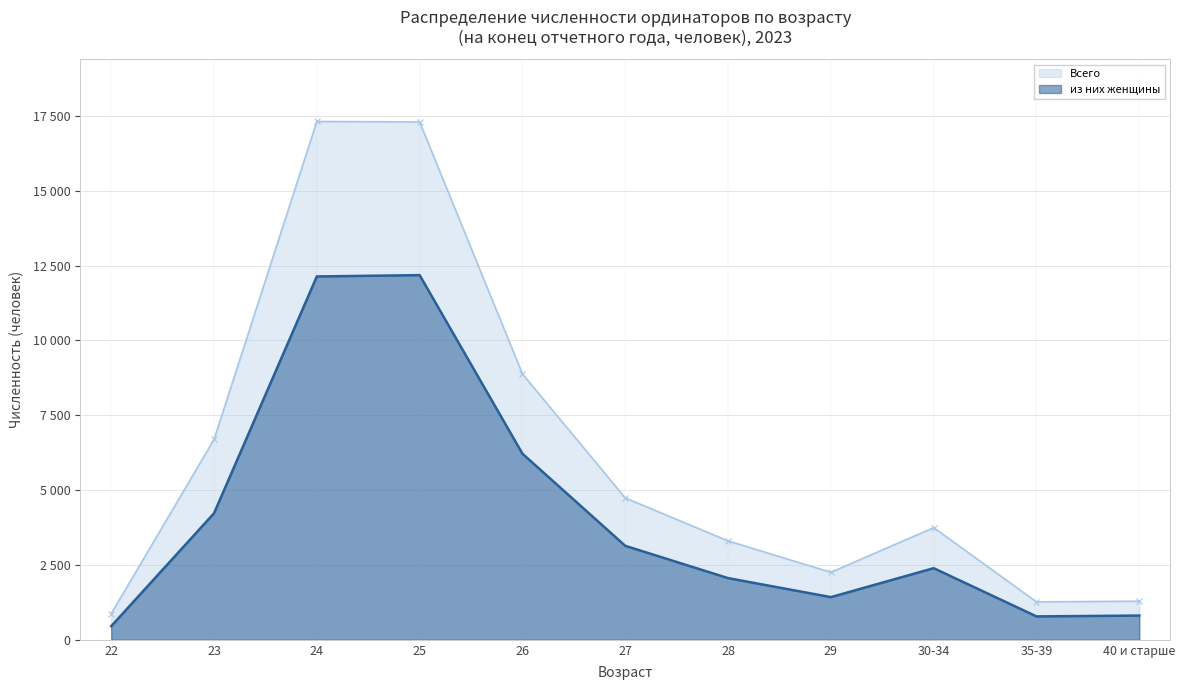

At 25, list the series in order from largest to smallest.

Всего, из них женщины